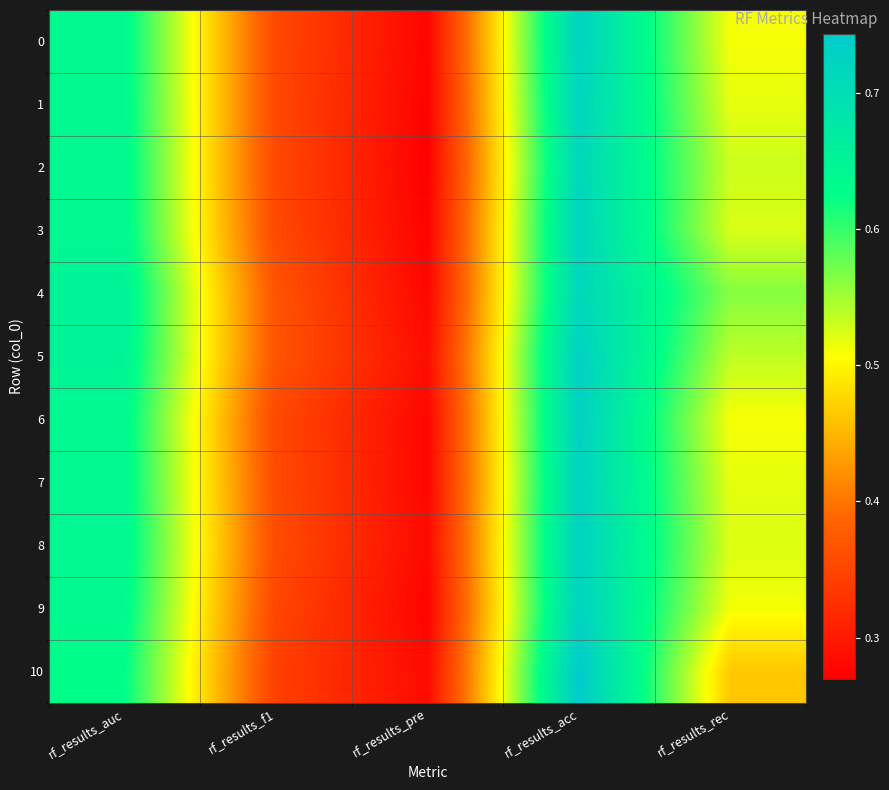

Reading right to left, extract all data points from this chart.

0: rf_results_rec=0.5	rf_results_acc=0.7	rf_results_pre=0.3	rf_results_f1=0.4	rf_results_auc=0.6
1: rf_results_rec=0.5	rf_results_acc=0.7	rf_results_pre=0.3	rf_results_f1=0.4	rf_results_auc=0.6
2: rf_results_rec=0.5	rf_results_acc=0.7	rf_results_pre=0.3	rf_results_f1=0.4	rf_results_auc=0.6
3: rf_results_rec=0.5	rf_results_acc=0.7	rf_results_pre=0.3	rf_results_f1=0.4	rf_results_auc=0.6
4: rf_results_rec=0.6	rf_results_acc=0.7	rf_results_pre=0.3	rf_results_f1=0.4	rf_results_auc=0.7
5: rf_results_rec=0.5	rf_results_acc=0.7	rf_results_pre=0.3	rf_results_f1=0.4	rf_results_auc=0.6
6: rf_results_rec=0.5	rf_results_acc=0.7	rf_results_pre=0.3	rf_results_f1=0.4	rf_results_auc=0.6
7: rf_results_rec=0.5	rf_results_acc=0.7	rf_results_pre=0.3	rf_results_f1=0.4	rf_results_auc=0.6
8: rf_results_rec=0.5	rf_results_acc=0.7	rf_results_pre=0.3	rf_results_f1=0.4	rf_results_auc=0.6
9: rf_results_rec=0.5	rf_results_acc=0.7	rf_results_pre=0.3	rf_results_f1=0.4	rf_results_auc=0.6
10: rf_results_rec=0.5	rf_results_acc=0.7	rf_results_pre=0.3	rf_results_f1=0.3	rf_results_auc=0.6